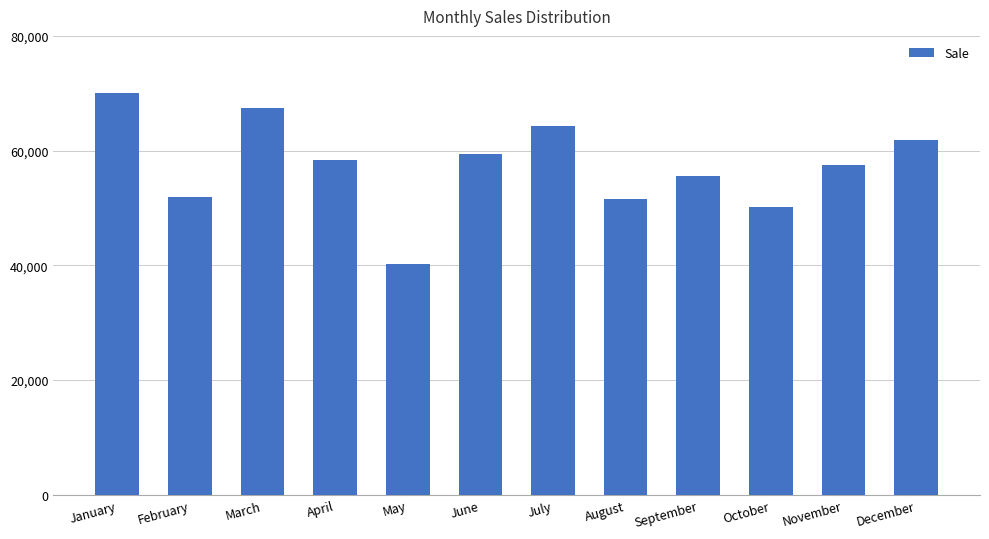

What is the smallest value displayed?

40319